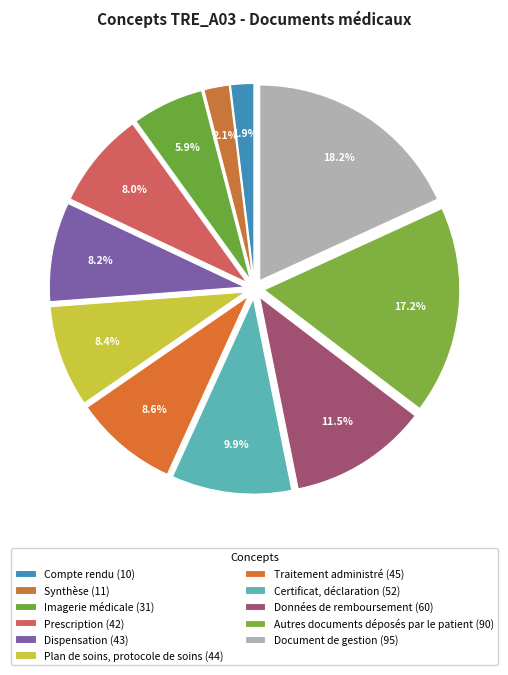

What is the smallest slice in the pie chart?

Compte rendu